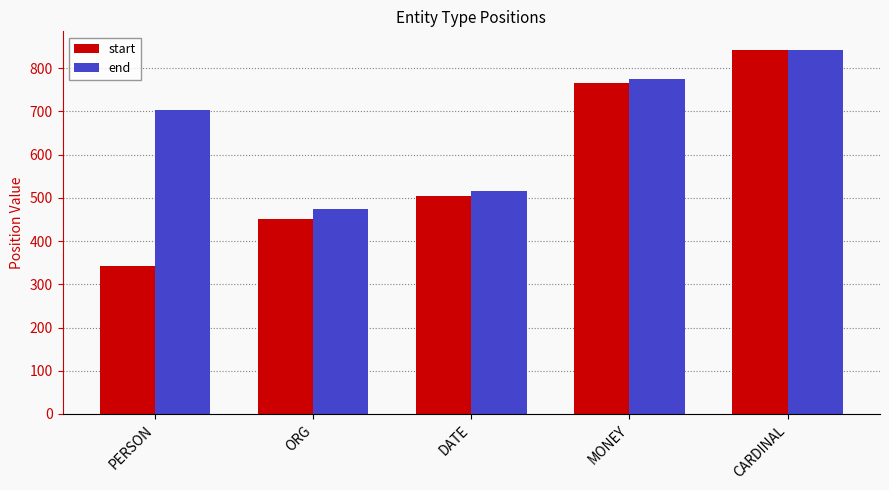

How many groups of bars are there?

5